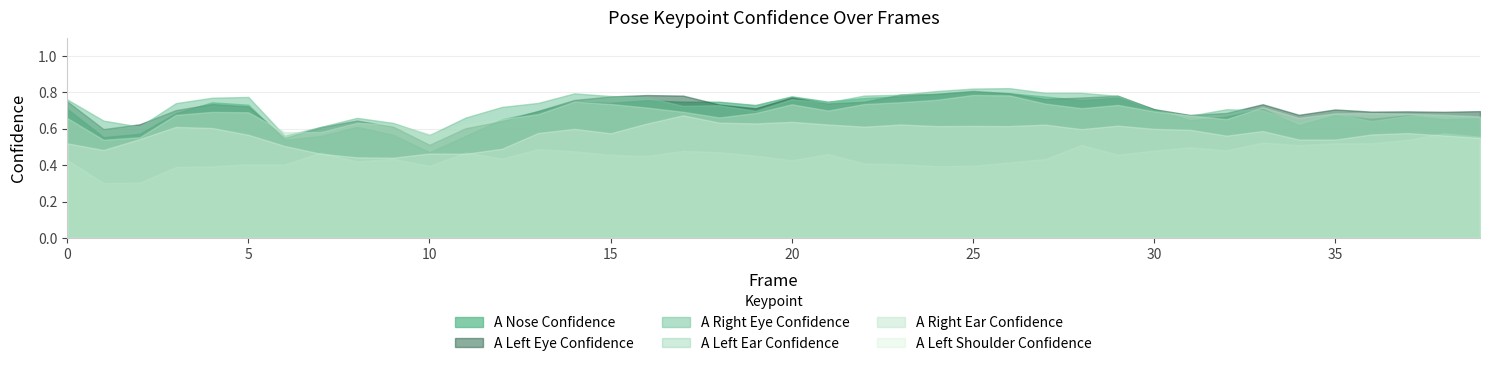

What is the total value across all series at 21?

4.0